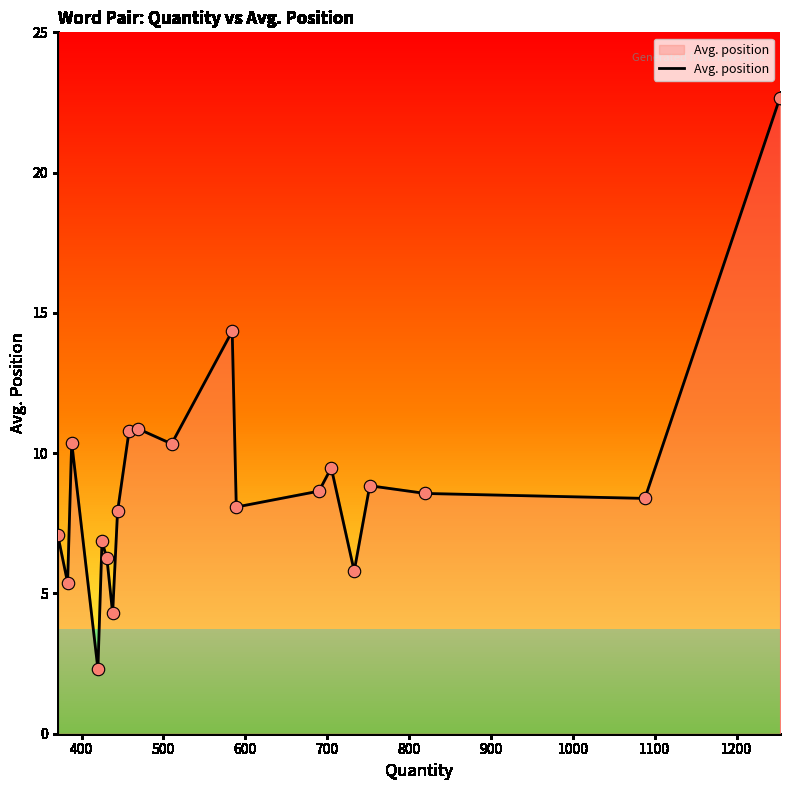

What is the greatest value displayed?

22.7